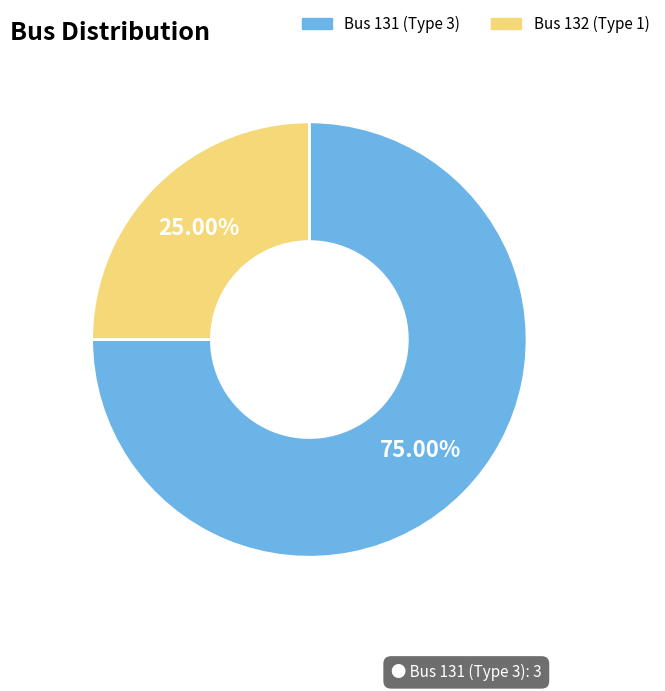

Which has a higher value, Bus 132 (Type 1) or Bus 131 (Type 3)?

Bus 131 (Type 3)